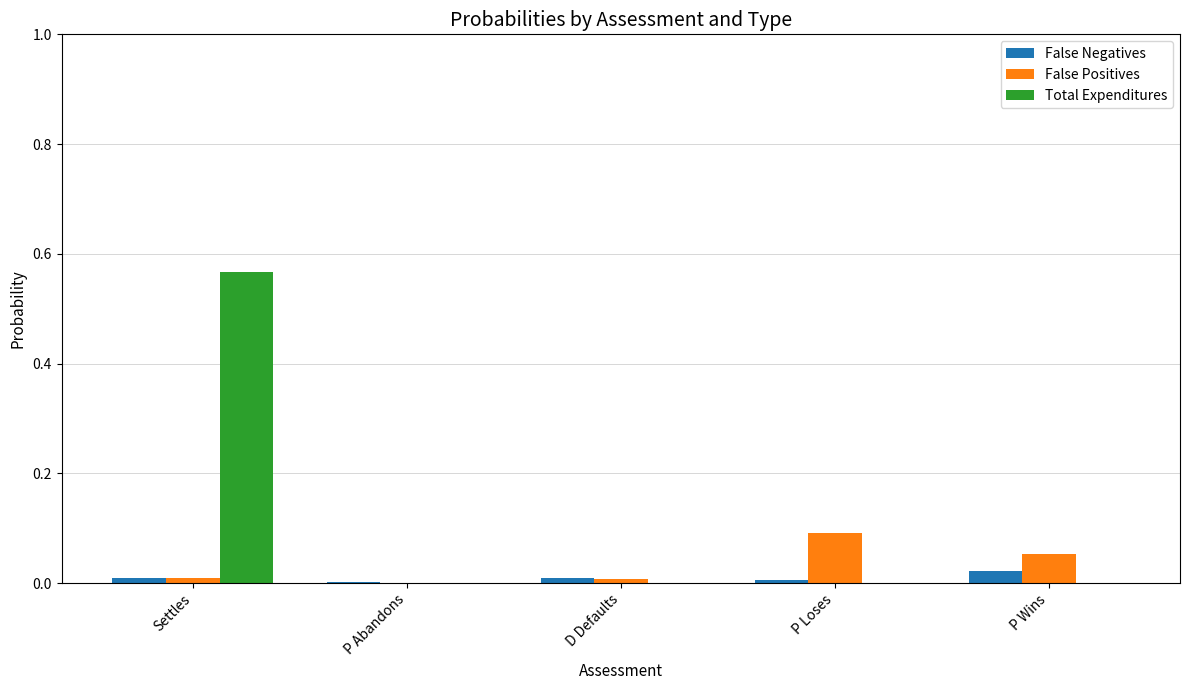

At which label does False Positives reach its peak?

P Loses